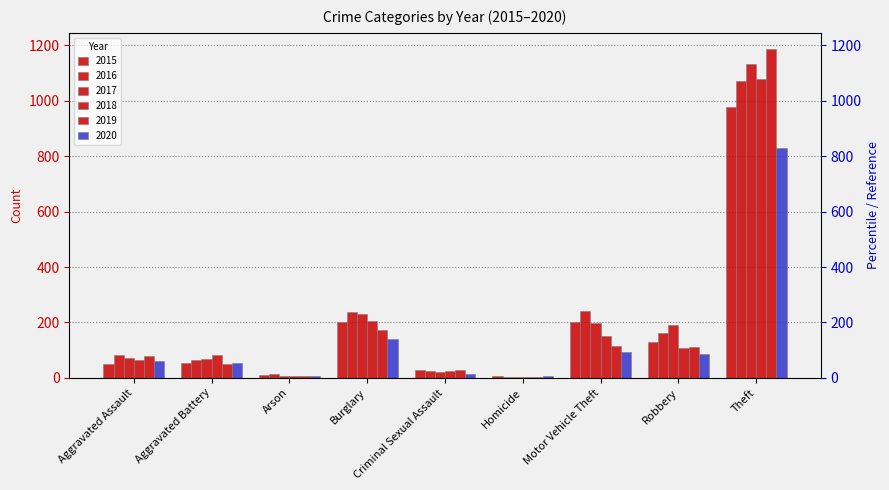

Is the value of 2017 at Aggravated Assault greater than the value of 2020 at Theft?

No